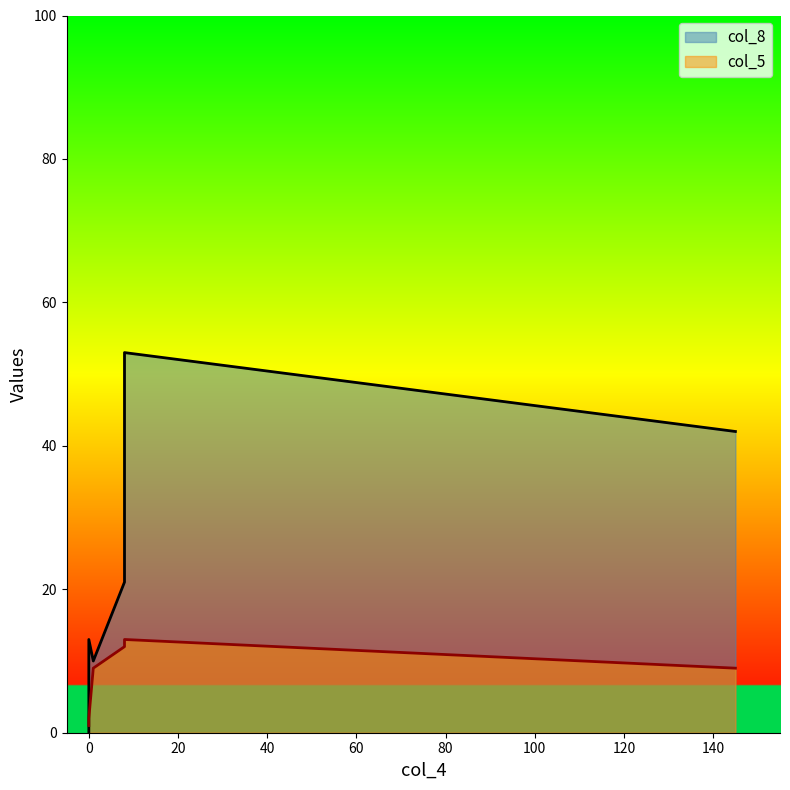

List the series in order of their peak value, highest first.

col_8, col_5